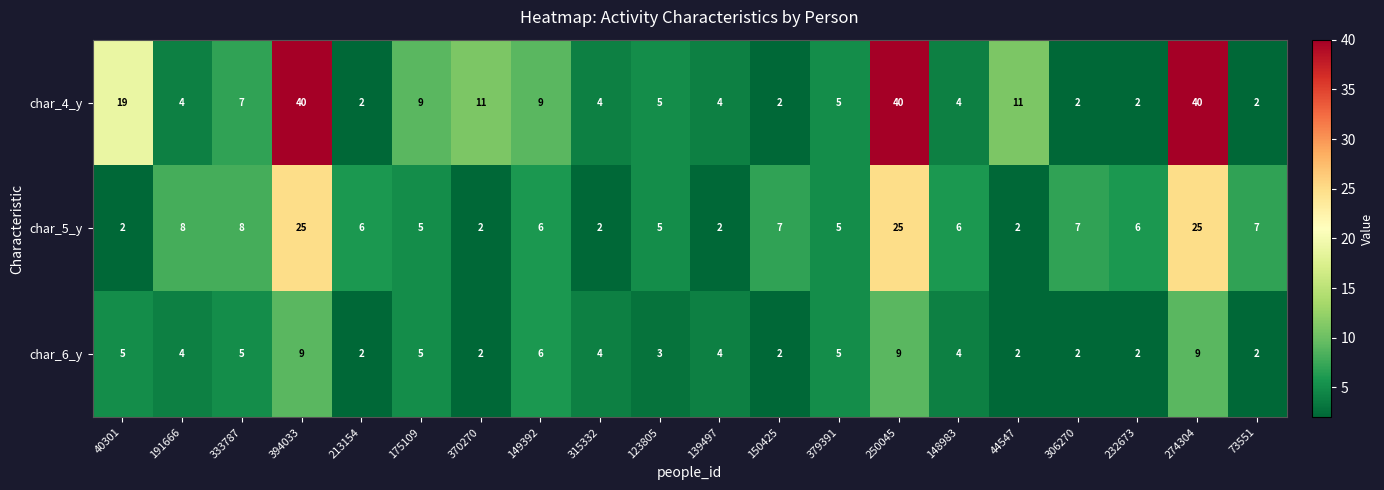

Which series has the largest total across all categories?

char_4_y